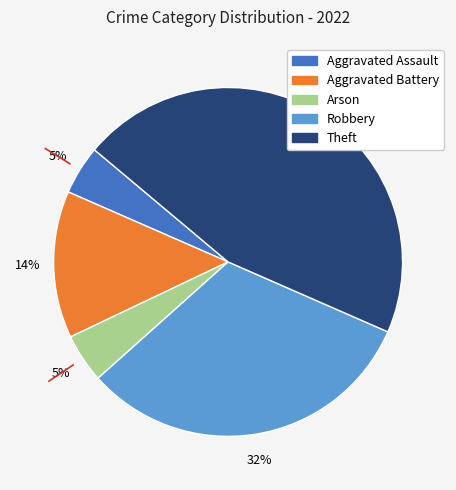

To the nearest percent, what is the average slice percentage?

20%